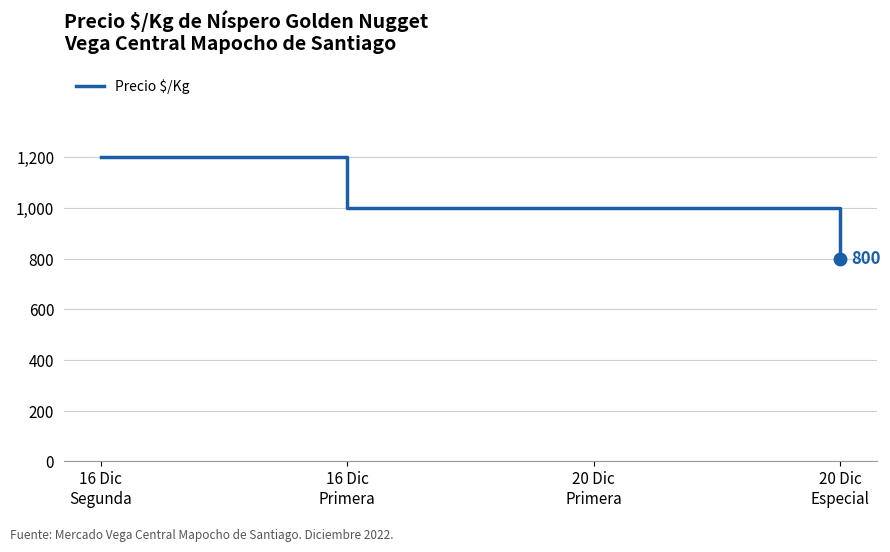

What is the average value?

1000